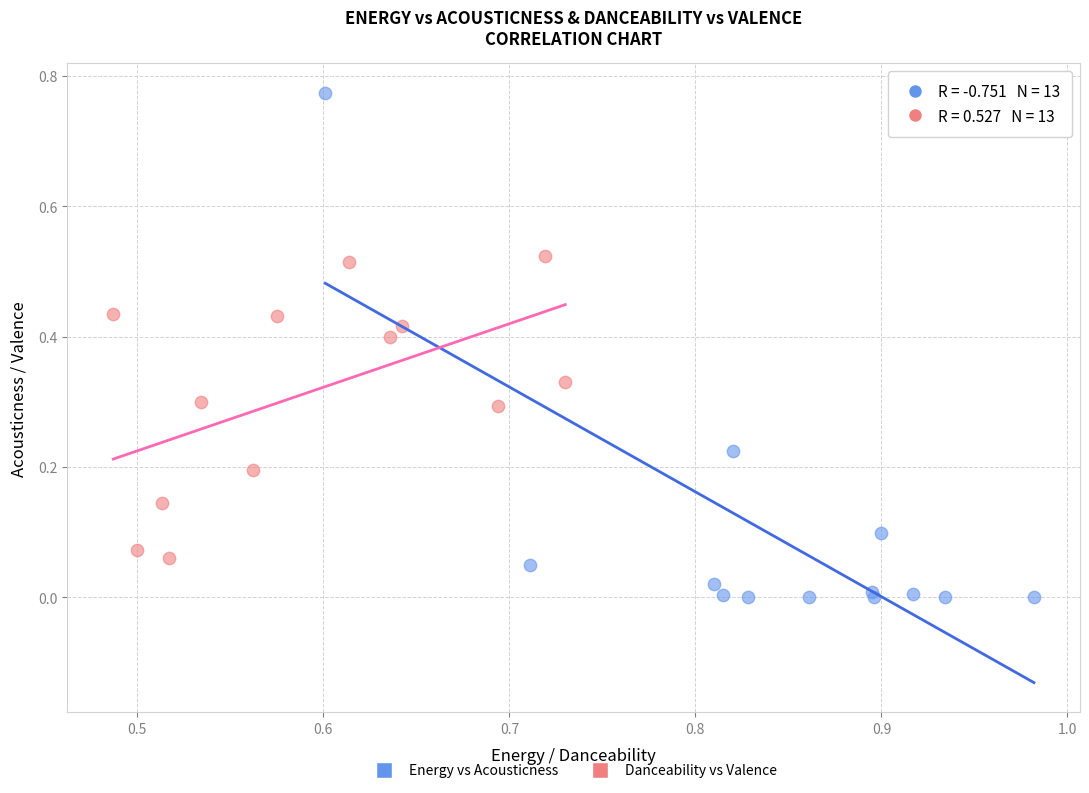

Which series has the widest spread of Y values?

Energy vs Acousticness